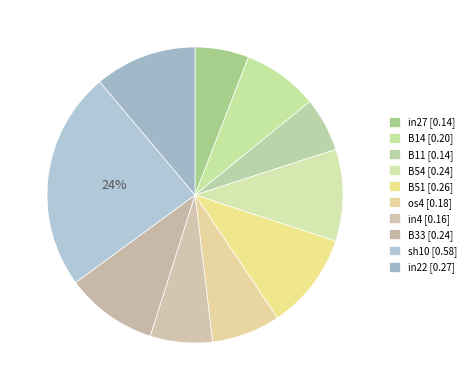

Does any single category account for the majority?

No